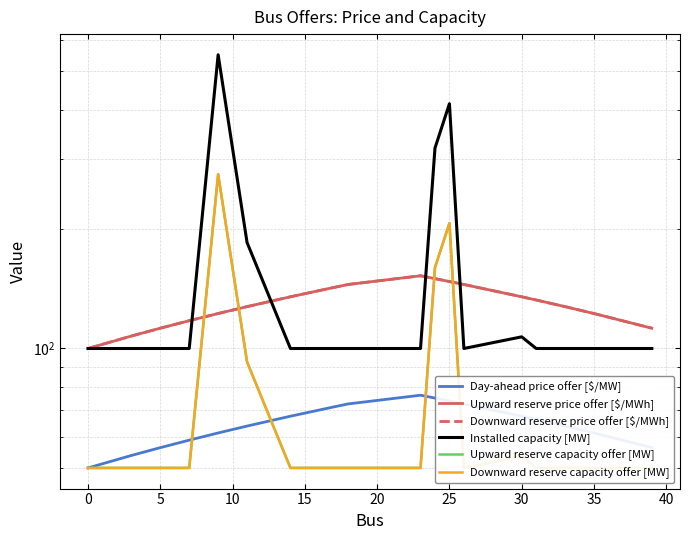

True or false: Downward reserve capacity offer [MW] has a value of 73.1 at 0.

False